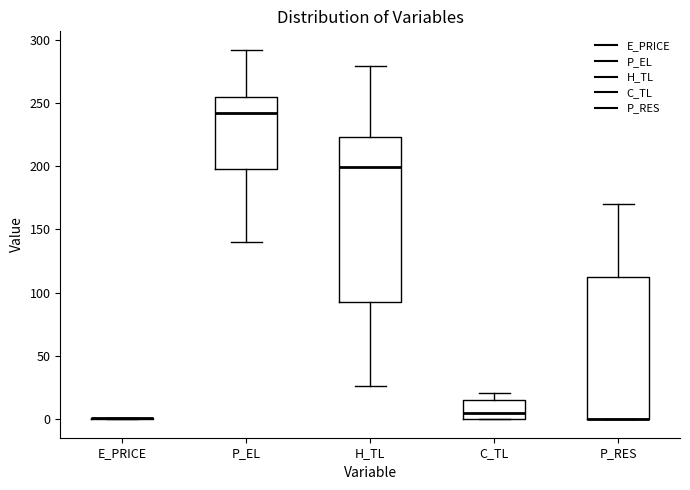

Where does the lower whisker of the box for P_EL end on the y-axis? The values are not printed on the chart, so give them approximately, as read against the axis.

140